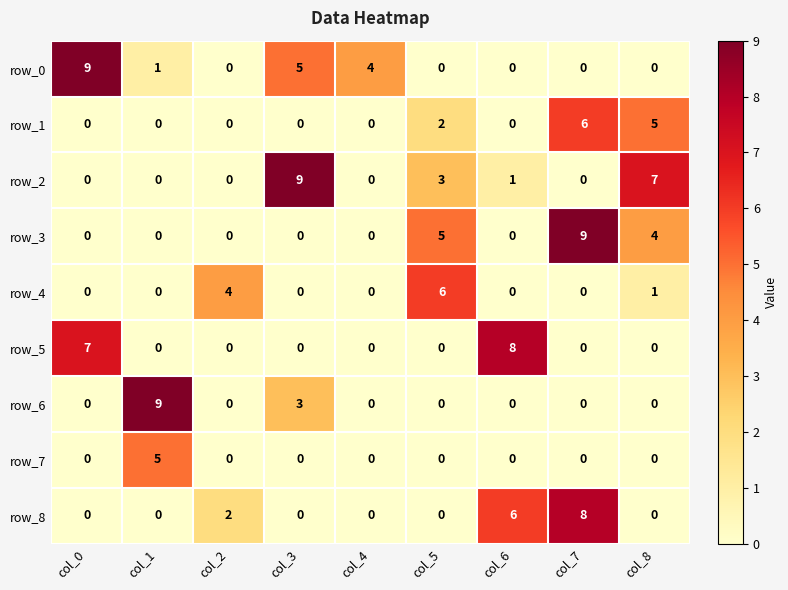

How many row_1 values are between 0 and 2?

7